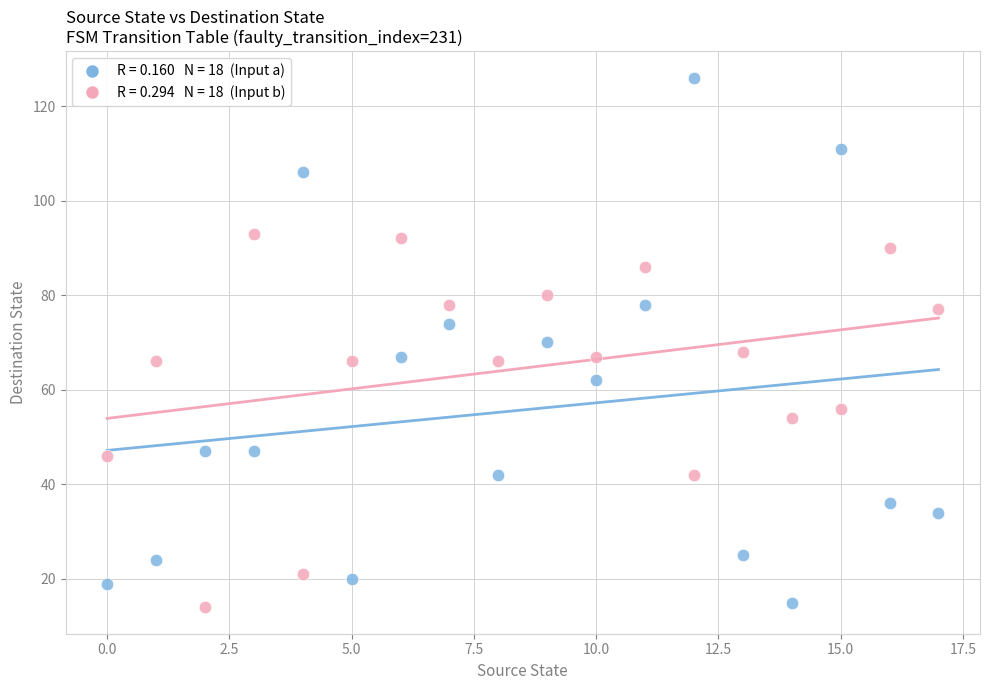

Across all data points, what is the range of Y values (max minus min)?

112